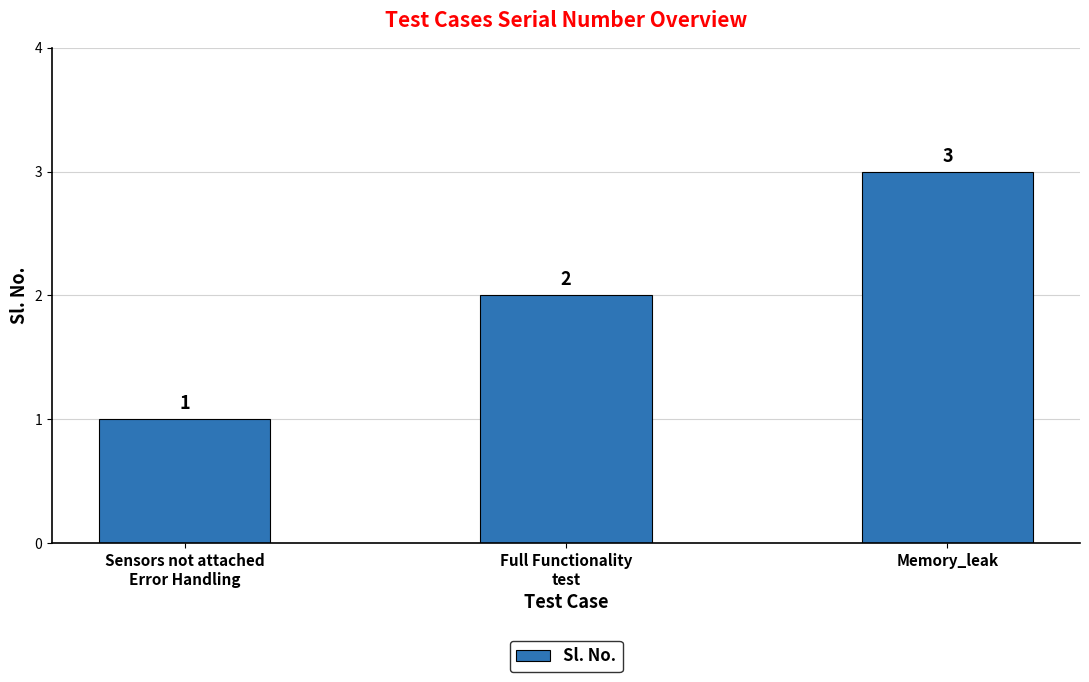

Reading left to right, transcribe all the data shown in this chart.

1	2	3